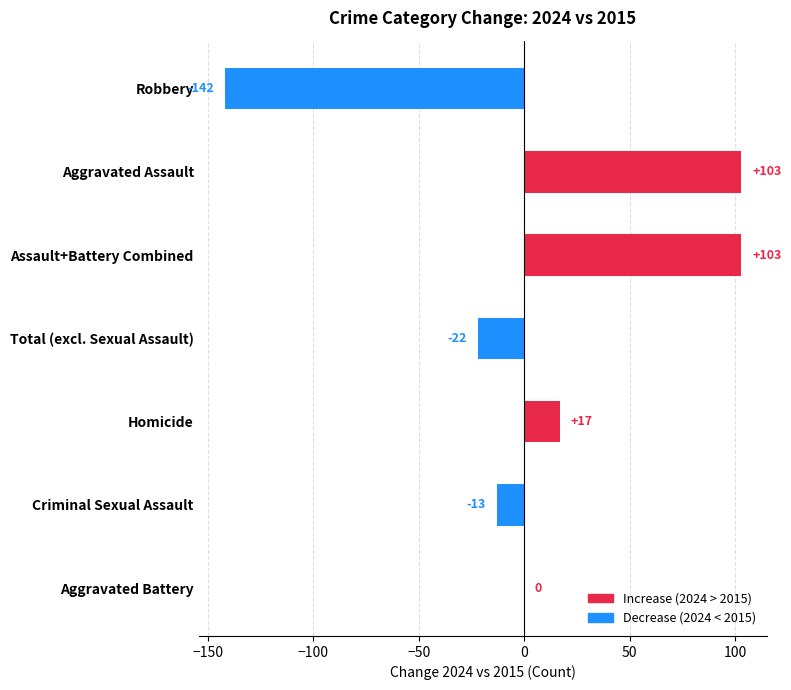

True or false: the data shows -33 at Robbery.

False